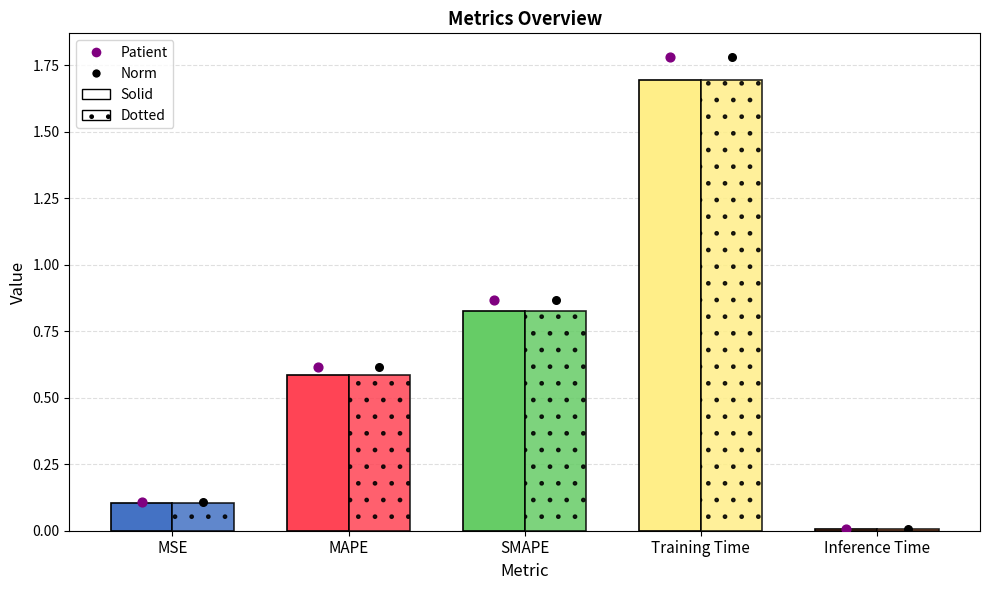

At which category is the sum across all series the highest?

Training Time